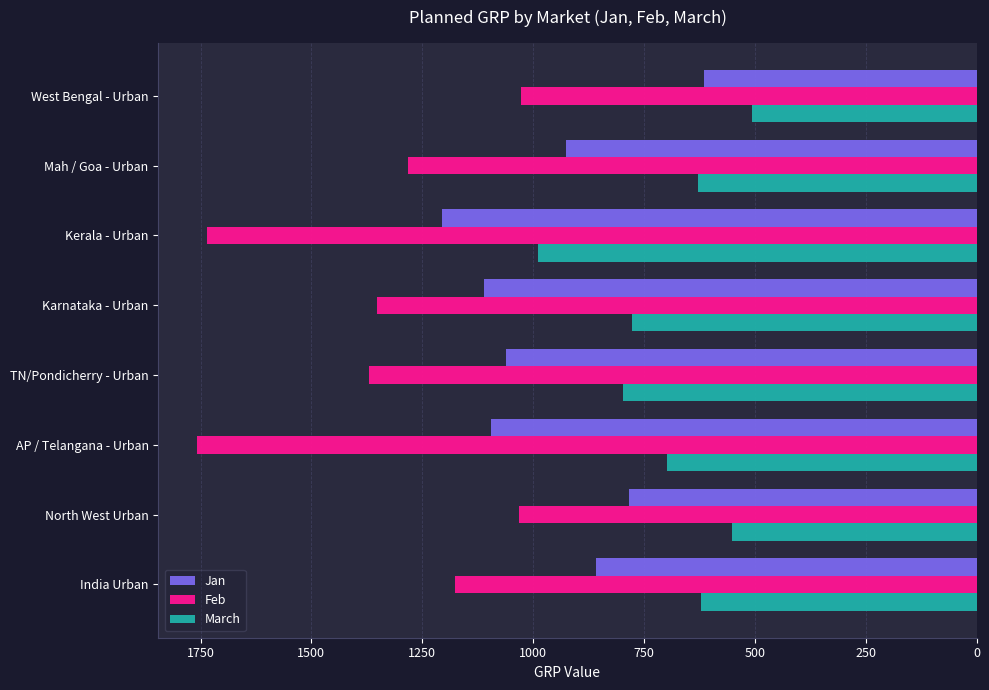

At which category is the sum across all series the highest?

Kerala - Urban